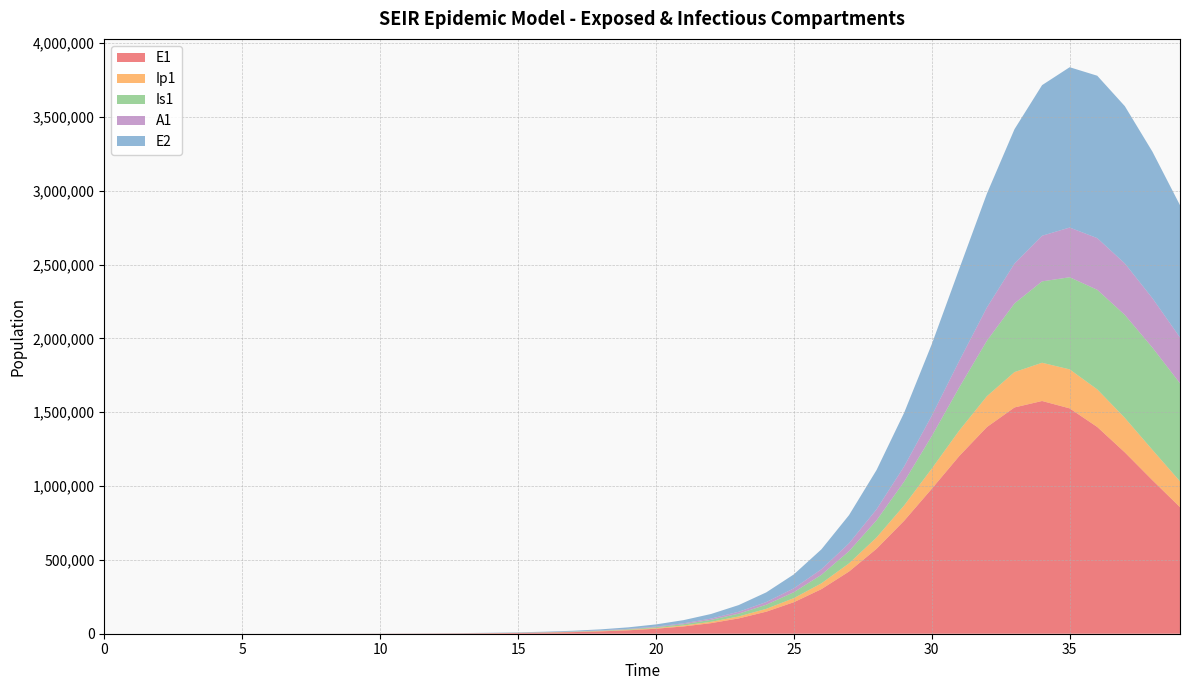

Reading right to left, list all the values displayed in this chart.

E1: 39=857146.2	38=1039713.2	37=1228102.8	36=1400207.9	35=1526185.7	34=1576129.3	33=1532436.2	32=1399691.7	31=1204012.0	30=981641.7	29=765154.7	28=575442.9	27=421100.5	26=301986.7	25=213424.2	24=149275.9	23=103650.2	22=71605.4	21=49294.3	20=33852.9	19=23209.9	18=15894.7	17=10876.6	16=7438.8	15=5085.7	14=3476.1	13=2375.6	12=1623.5	11=1109.9	10=760.1	9=524.4	8=359.3	7=208.4	6=120.8	5=70.1	4=40.6	3=23.4	2=13.2	1=6.4	0=0.0
Ip1: 39=174852.2	38=205532.5	37=233602.5	36=254619.0	35=264064.2	34=258989.6	33=239497.8	32=208995.9	31=172887.3	30=136551.3	29=103841.6	28=76661.1	27=55344.5	26=39306.1	25=27589.0	24=19204.4	23=13290.3	22=9160.3	21=6296.1	20=4319.2	19=2959.1	18=2025.4	17=1385.5	16=947.3	15=647.6	14=442.6	13=302.5	12=206.8	11=141.6	10=97.3	9=67.3	8=43.8	7=25.4	6=14.7	5=8.5	4=4.9	3=2.7	2=1.4	1=0.5	0=0.0
Is1: 39=663819.0	38=692671.7	37=697395.6	36=674345.0	35=623899.5	34=551173.8	33=465062.7	32=375804.5	31=292229.6	30=220005.5	29=161386.9	28=116042.9	27=82204.0	26=57604.5	25=40055.0	24=27700.4	23=19083.6	22=13112.6	21=8993.4	20=6160.5	19=4216.3	18=2884.0	17=1971.9	16=1347.9	15=921.2	14=629.5	13=430.0	12=293.6	11=200.1	10=135.5	9=90.1	8=57.5	7=33.6	6=19.8	5=11.9	4=7.5	3=5.1	2=4.1	1=4.1	0=5.0
A1: 39=310519.3	38=334385.4	37=348647.2	36=350034.7	35=336650.7	34=308957.8	33=270110.3	32=225216.5	31=179789.7	30=138227.1	29=103047.9	28=74991.6	27=53590.0	26=37788.4	25=26391.8	24=18307.6	23=12639.5	22=8697.5	21=5971.3	20=4093.2	19=2802.8	18=1917.7	17=1311.5	16=896.6	15=612.8	14=418.8	13=286.1	12=195.4	11=133.4	10=90.9	9=61.5	8=39.5	7=22.8	6=13.1	5=7.4	4=4.1	3=2.1	2=1.0	1=0.3	0=0.0
E2: 39=895763.3	38=992474.6	37=1065076.0	36=1099756.6	35=1085783.8	34=1020053.1	33=909788.0	32=771075.9	31=623516.1	30=484091.7	29=363515.0	28=265936.0	27=190754.4	26=134863.4	25=94363.2	24=65541.9	23=45289.8	22=31183.8	21=21418.3	20=14685.9	19=10058.0	18=6882.9	17=4707.5	16=3218.5	15=2199.9	14=1503.4	13=1027.3	12=702.0	11=479.9	10=328.7	9=226.7	8=155.3	7=90.1	6=52.2	5=30.3	4=17.6	3=10.1	2=5.7	1=2.8	0=0.0